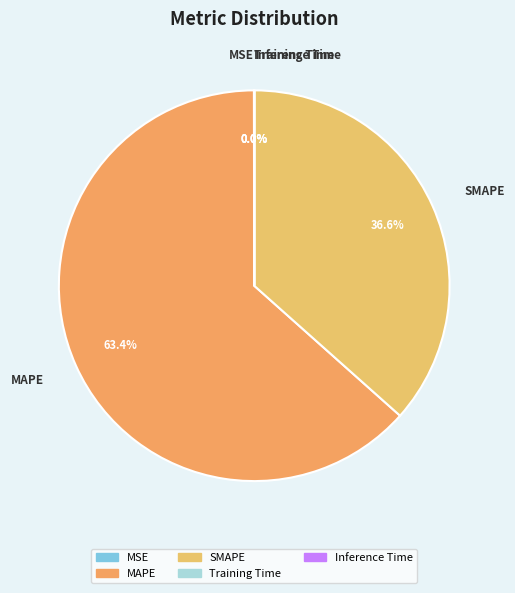

What is the largest slice in the pie chart?

MAPE